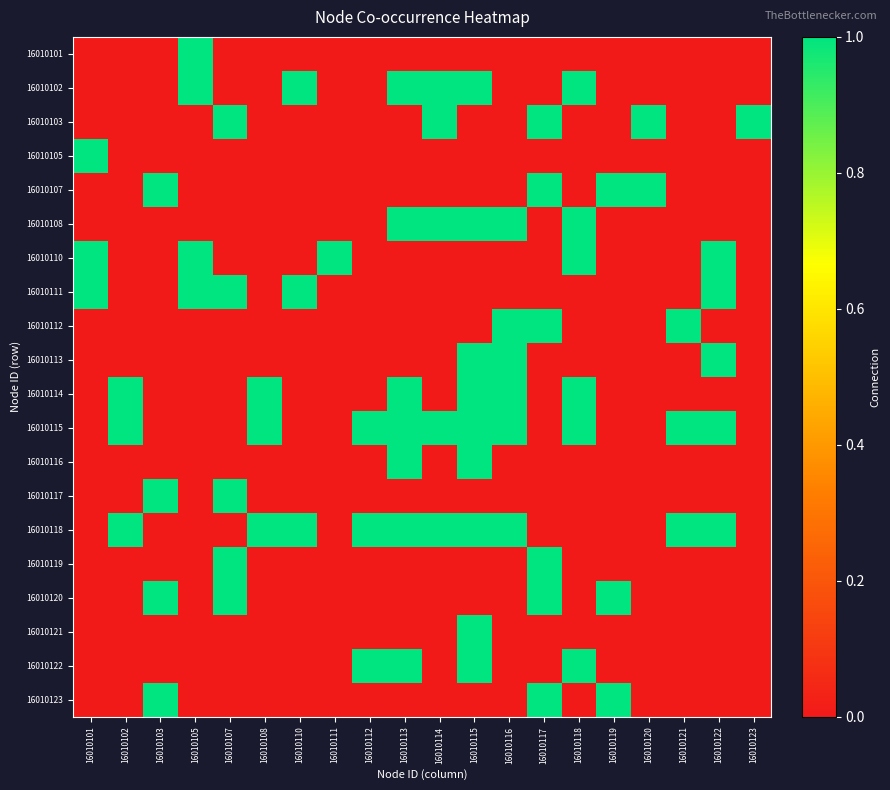

Reading left to right, list all the values displayed in this chart.

16010101: 16010101=0	16010102=0	16010103=0	16010105=1	16010107=0	16010108=0	16010110=0	16010111=0	16010112=0	16010113=0	16010114=0	16010115=0	16010116=0	16010117=0	16010118=0	16010119=0	16010120=0	16010121=0	16010122=0	16010123=0
16010102: 16010101=0	16010102=0	16010103=0	16010105=1	16010107=0	16010108=0	16010110=1	16010111=0	16010112=0	16010113=1	16010114=1	16010115=1	16010116=0	16010117=0	16010118=1	16010119=0	16010120=0	16010121=0	16010122=0	16010123=0
16010103: 16010101=0	16010102=0	16010103=0	16010105=0	16010107=1	16010108=0	16010110=0	16010111=0	16010112=0	16010113=0	16010114=1	16010115=0	16010116=0	16010117=1	16010118=0	16010119=0	16010120=1	16010121=0	16010122=0	16010123=1
16010105: 16010101=1	16010102=0	16010103=0	16010105=0	16010107=0	16010108=0	16010110=0	16010111=0	16010112=0	16010113=0	16010114=0	16010115=0	16010116=0	16010117=0	16010118=0	16010119=0	16010120=0	16010121=0	16010122=0	16010123=0
16010107: 16010101=0	16010102=0	16010103=1	16010105=0	16010107=0	16010108=0	16010110=0	16010111=0	16010112=0	16010113=0	16010114=0	16010115=0	16010116=0	16010117=1	16010118=0	16010119=1	16010120=1	16010121=0	16010122=0	16010123=0
16010108: 16010101=0	16010102=0	16010103=0	16010105=0	16010107=0	16010108=0	16010110=0	16010111=0	16010112=0	16010113=1	16010114=1	16010115=1	16010116=1	16010117=0	16010118=1	16010119=0	16010120=0	16010121=0	16010122=0	16010123=0
16010110: 16010101=1	16010102=0	16010103=0	16010105=1	16010107=0	16010108=0	16010110=0	16010111=1	16010112=0	16010113=0	16010114=0	16010115=0	16010116=0	16010117=0	16010118=1	16010119=0	16010120=0	16010121=0	16010122=1	16010123=0
16010111: 16010101=1	16010102=0	16010103=0	16010105=1	16010107=1	16010108=0	16010110=1	16010111=0	16010112=0	16010113=0	16010114=0	16010115=0	16010116=0	16010117=0	16010118=0	16010119=0	16010120=0	16010121=0	16010122=1	16010123=0
16010112: 16010101=0	16010102=0	16010103=0	16010105=0	16010107=0	16010108=0	16010110=0	16010111=0	16010112=0	16010113=0	16010114=0	16010115=0	16010116=1	16010117=1	16010118=0	16010119=0	16010120=0	16010121=1	16010122=0	16010123=0
16010113: 16010101=0	16010102=0	16010103=0	16010105=0	16010107=0	16010108=0	16010110=0	16010111=0	16010112=0	16010113=0	16010114=0	16010115=1	16010116=1	16010117=0	16010118=0	16010119=0	16010120=0	16010121=0	16010122=1	16010123=0
16010114: 16010101=0	16010102=1	16010103=0	16010105=0	16010107=0	16010108=1	16010110=0	16010111=0	16010112=0	16010113=1	16010114=0	16010115=1	16010116=1	16010117=0	16010118=1	16010119=0	16010120=0	16010121=0	16010122=0	16010123=0
16010115: 16010101=0	16010102=1	16010103=0	16010105=0	16010107=0	16010108=1	16010110=0	16010111=0	16010112=1	16010113=1	16010114=1	16010115=1	16010116=1	16010117=0	16010118=1	16010119=0	16010120=0	16010121=1	16010122=1	16010123=0
16010116: 16010101=0	16010102=0	16010103=0	16010105=0	16010107=0	16010108=0	16010110=0	16010111=0	16010112=0	16010113=1	16010114=0	16010115=1	16010116=0	16010117=0	16010118=0	16010119=0	16010120=0	16010121=0	16010122=0	16010123=0
16010117: 16010101=0	16010102=0	16010103=1	16010105=0	16010107=1	16010108=0	16010110=0	16010111=0	16010112=0	16010113=0	16010114=0	16010115=0	16010116=0	16010117=0	16010118=0	16010119=0	16010120=0	16010121=0	16010122=0	16010123=0
16010118: 16010101=0	16010102=1	16010103=0	16010105=0	16010107=0	16010108=1	16010110=1	16010111=0	16010112=1	16010113=1	16010114=1	16010115=1	16010116=1	16010117=0	16010118=0	16010119=0	16010120=0	16010121=1	16010122=1	16010123=0
16010119: 16010101=0	16010102=0	16010103=0	16010105=0	16010107=1	16010108=0	16010110=0	16010111=0	16010112=0	16010113=0	16010114=0	16010115=0	16010116=0	16010117=1	16010118=0	16010119=0	16010120=0	16010121=0	16010122=0	16010123=0
16010120: 16010101=0	16010102=0	16010103=1	16010105=0	16010107=1	16010108=0	16010110=0	16010111=0	16010112=0	16010113=0	16010114=0	16010115=0	16010116=0	16010117=1	16010118=0	16010119=1	16010120=0	16010121=0	16010122=0	16010123=0
16010121: 16010101=0	16010102=0	16010103=0	16010105=0	16010107=0	16010108=0	16010110=0	16010111=0	16010112=0	16010113=0	16010114=0	16010115=1	16010116=0	16010117=0	16010118=0	16010119=0	16010120=0	16010121=0	16010122=0	16010123=0
16010122: 16010101=0	16010102=0	16010103=0	16010105=0	16010107=0	16010108=0	16010110=0	16010111=0	16010112=1	16010113=1	16010114=0	16010115=1	16010116=0	16010117=0	16010118=1	16010119=0	16010120=0	16010121=0	16010122=0	16010123=0
16010123: 16010101=0	16010102=0	16010103=1	16010105=0	16010107=0	16010108=0	16010110=0	16010111=0	16010112=0	16010113=0	16010114=0	16010115=0	16010116=0	16010117=1	16010118=0	16010119=1	16010120=0	16010121=0	16010122=0	16010123=0